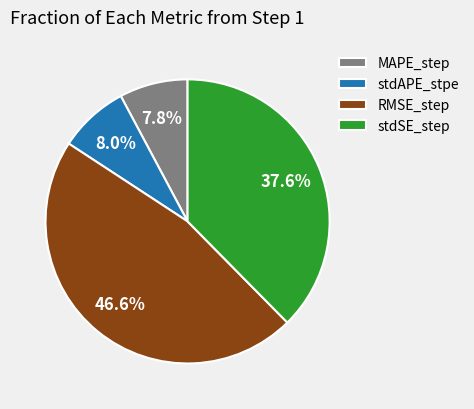

Do stdSE_step and RMSE_step together represent more than half of the pie?

Yes